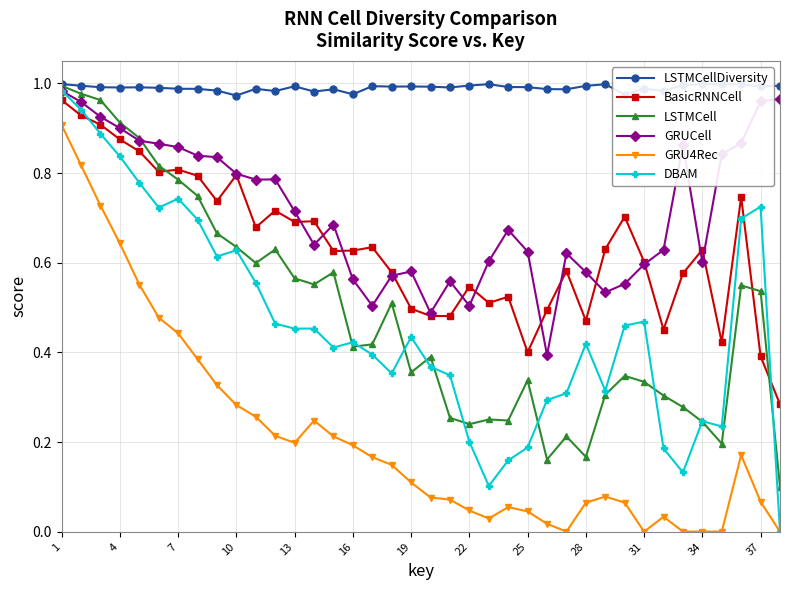

True or false: GRUCell has more than 0 interior local peaks.

True